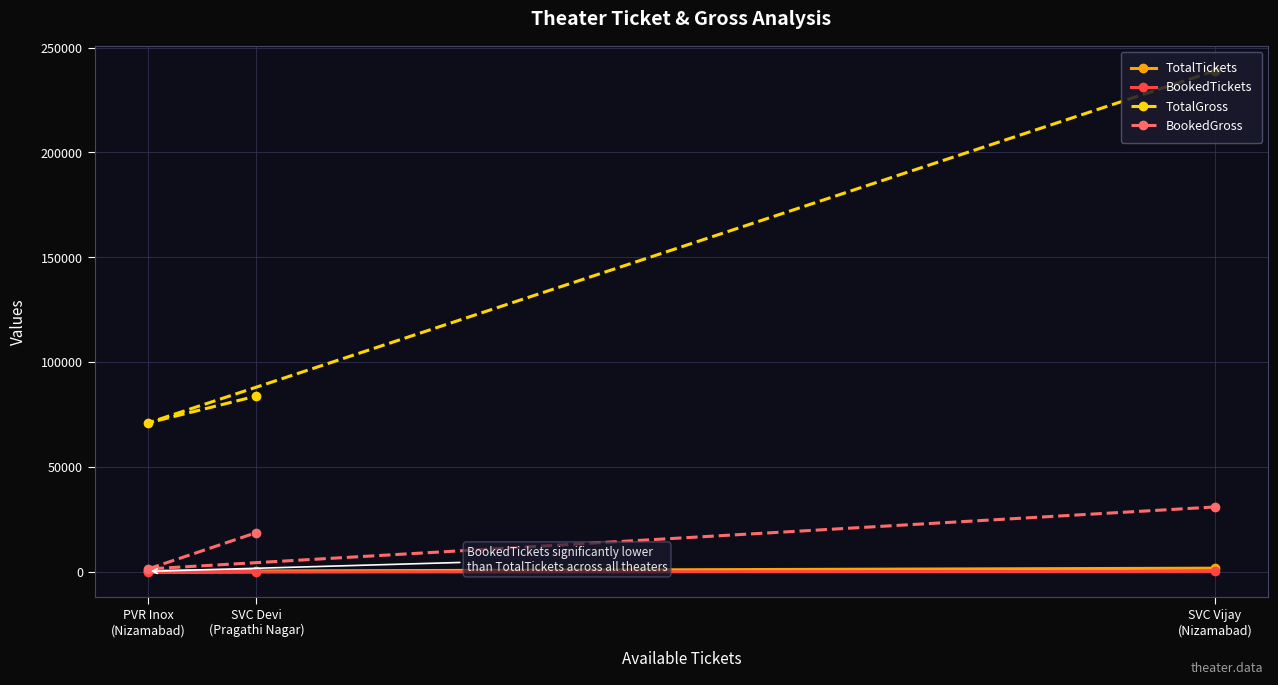

The value of BookedTickets at SVC Devi
(Pragathi Nagar) is 42. True or false?

False